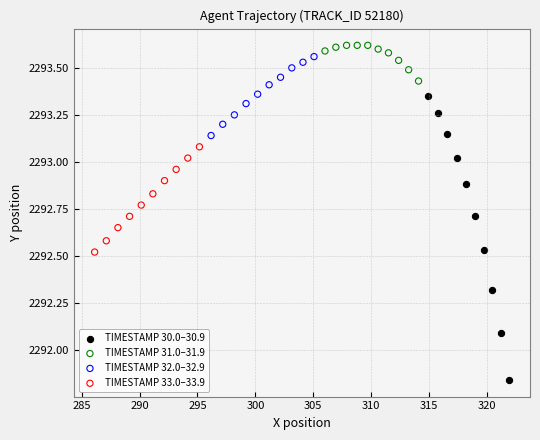

Which series has the largest Y range (max minus min)?

TIMESTAMP 30.0–30.9